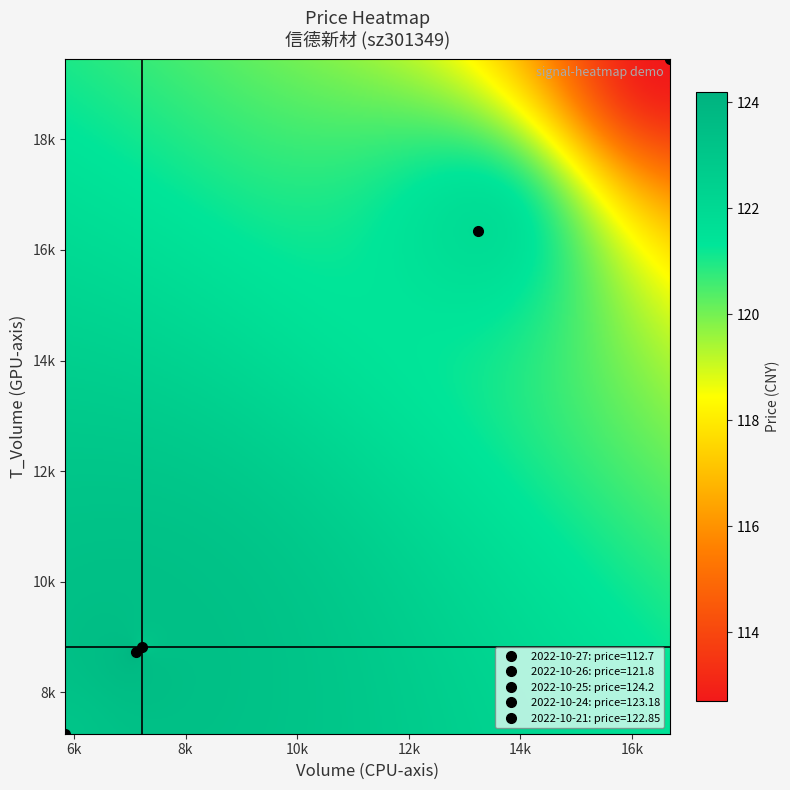

Read the 5848 value at t_volume.

7253.0